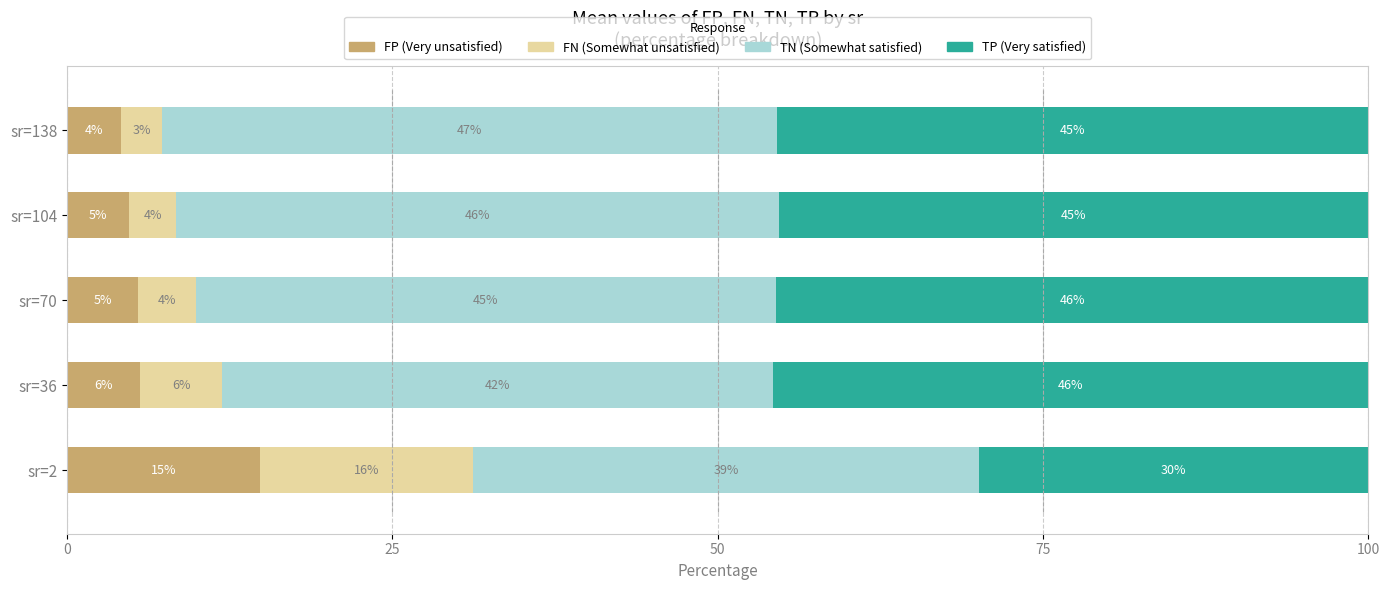

What are all the series names shown in the legend?

FP (Very unsatisfied), FN (Somewhat unsatisfied), TN (Somewhat satisfied), TP (Very satisfied)